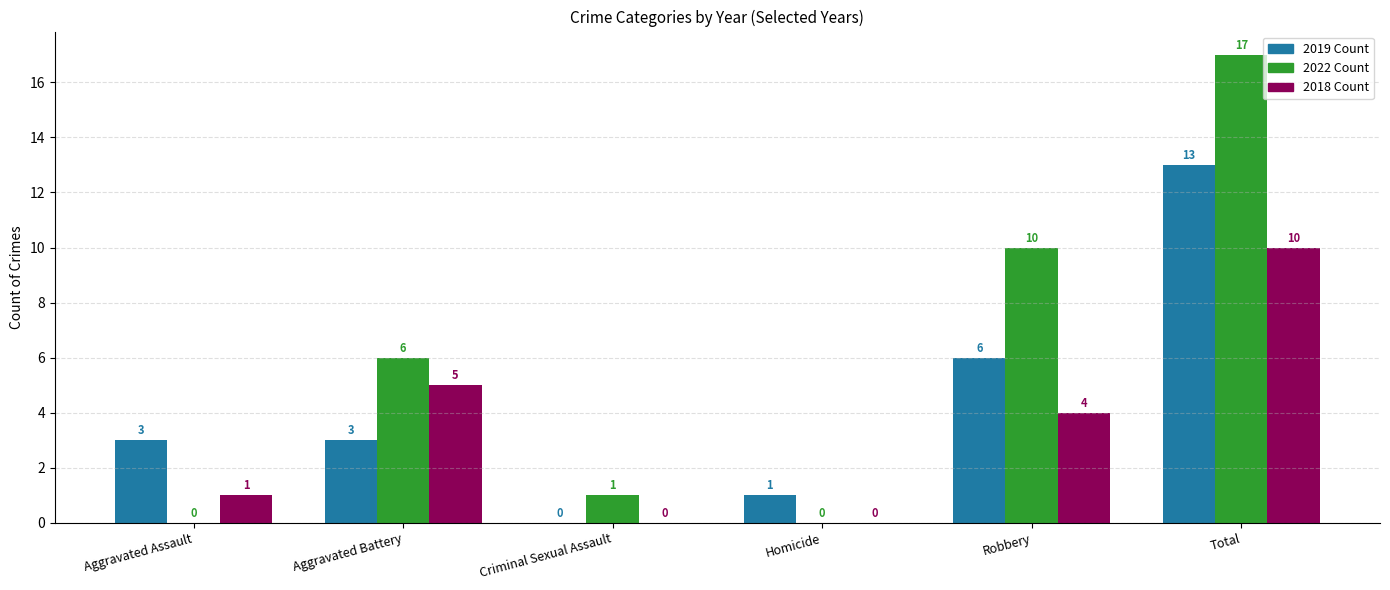

Which series has the largest range (max minus min)?

2022 Count